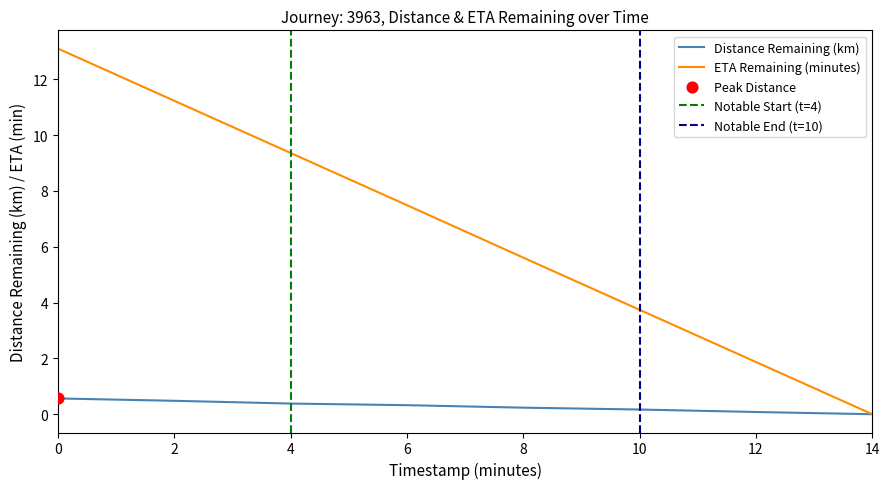

List the labels in order of ETA Remaining (minutes) value, largest first.

0, 2, 4, 6, 8, 10, 12, 14